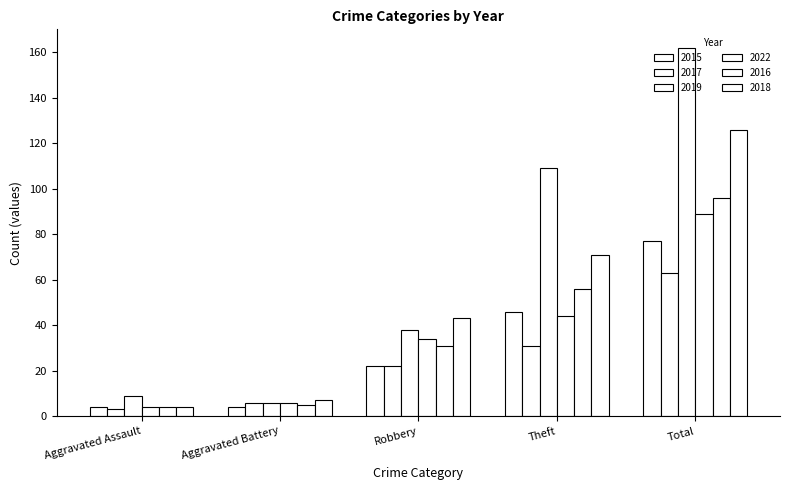

Are the bars horizontal?

No